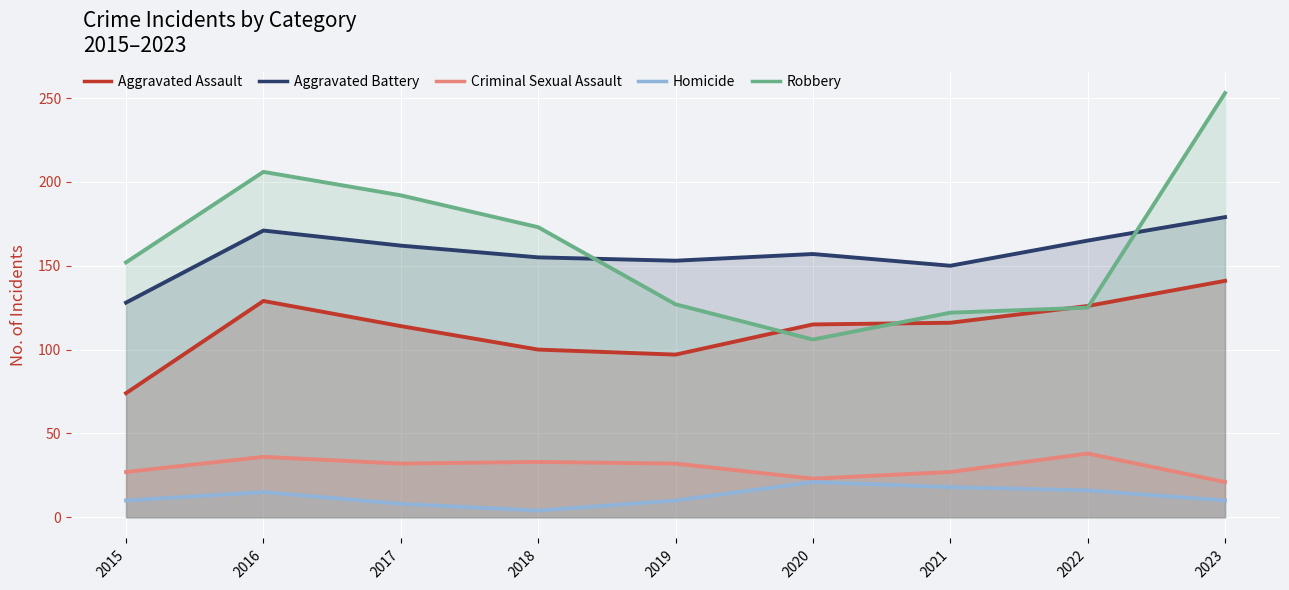

Between 2015 and 2017, which series saw the biggest shift?

Aggravated Assault